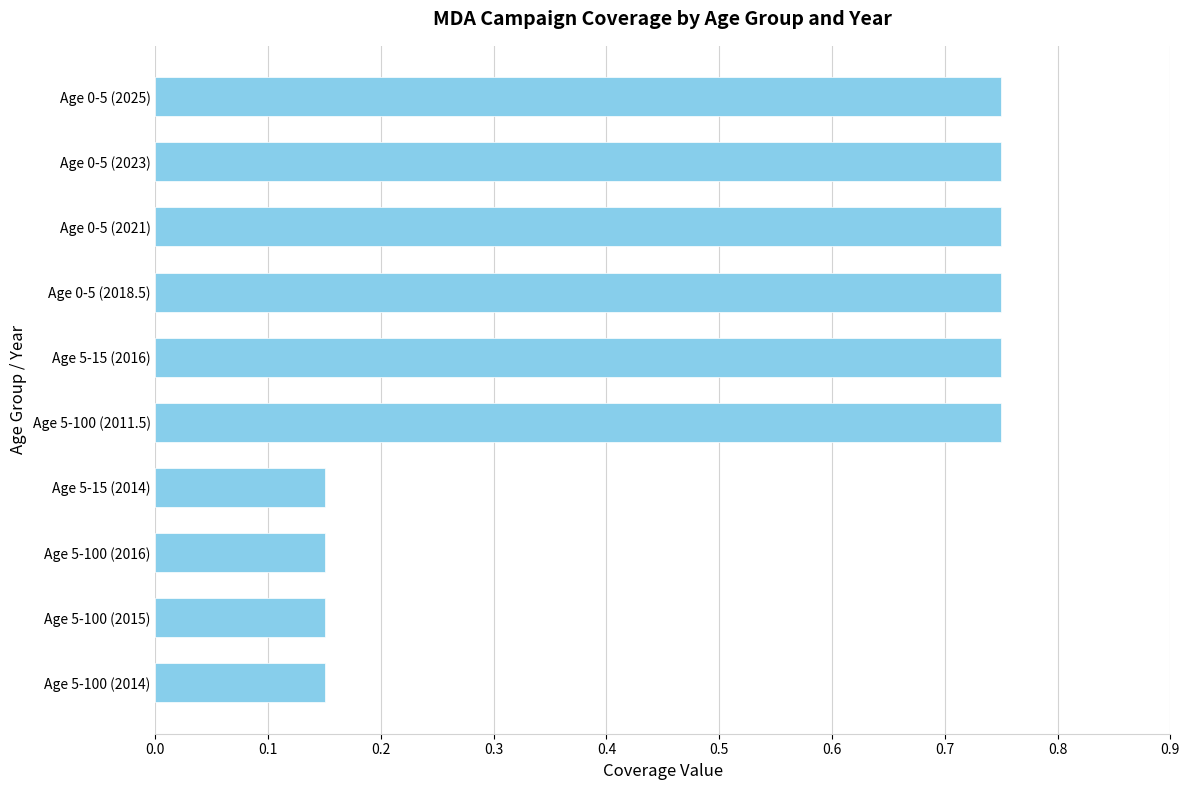

True or false: the data shows 1.3 at Age 5-100 (2011.5).

False